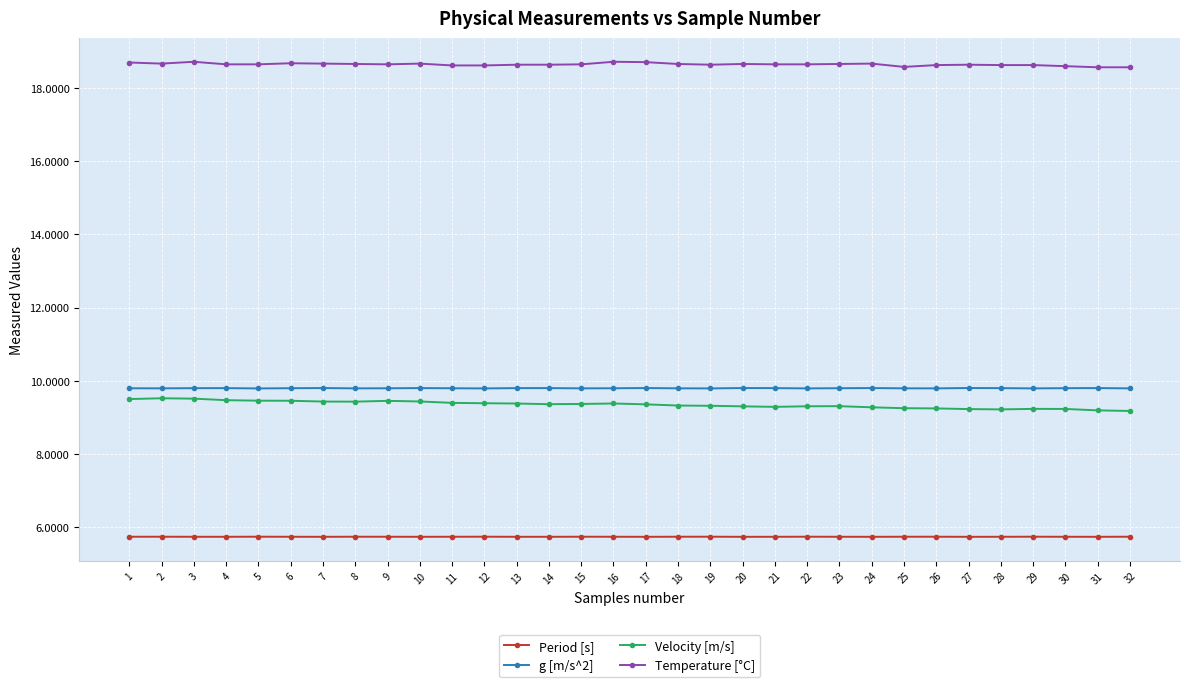

True or false: Period [s] has more than 2 points higher than both neighbors.

True